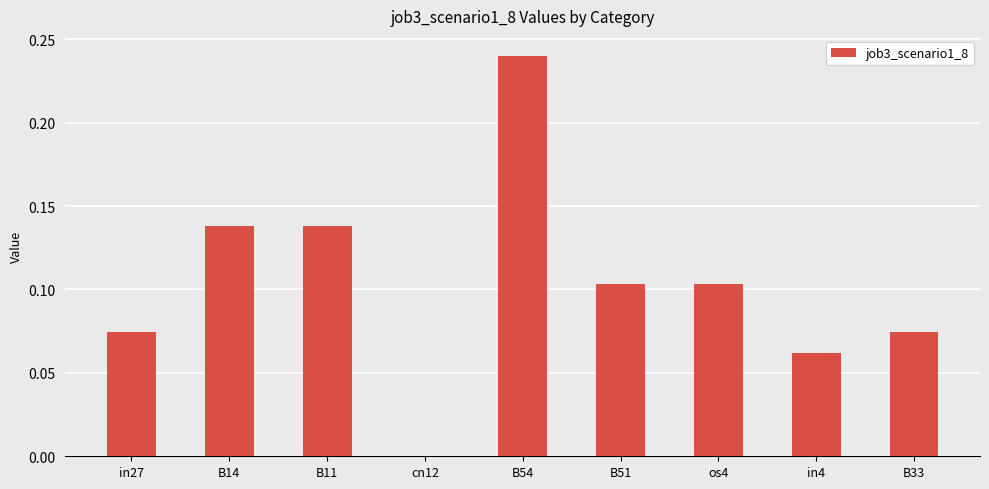

Which category has the highest value across all series?

B54